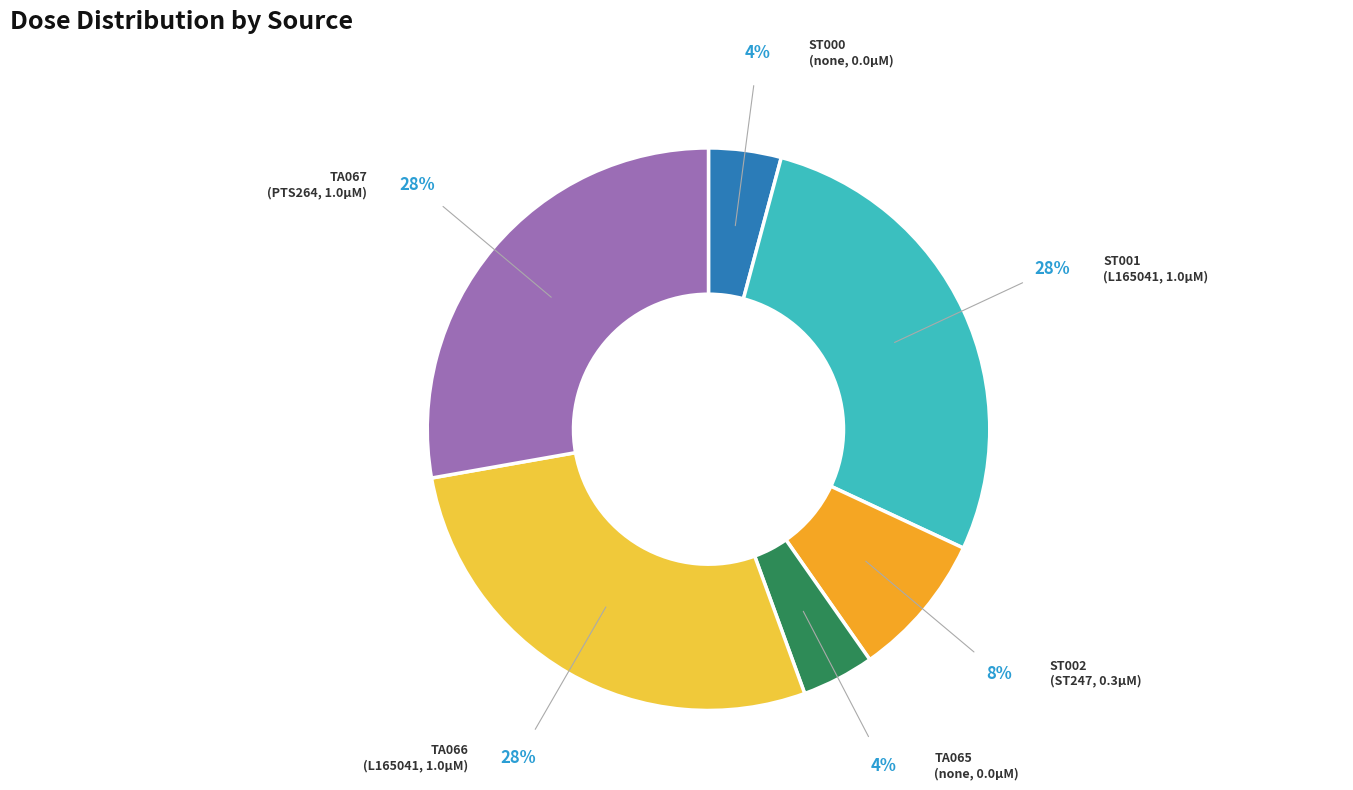

To the nearest percent, what is the average slice percentage?

17%